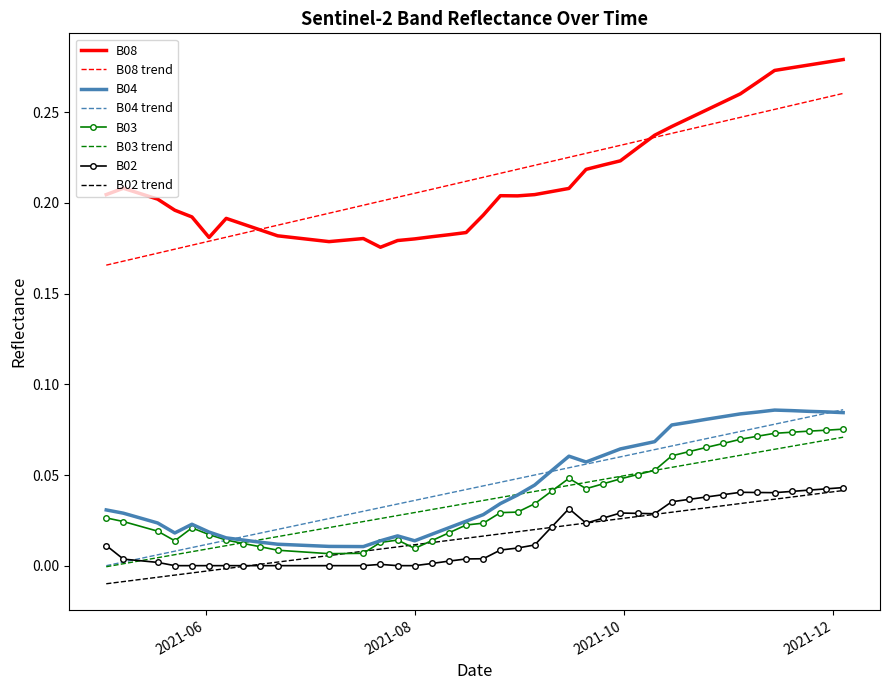

True or false: B04 and B08 cross at least once.

False